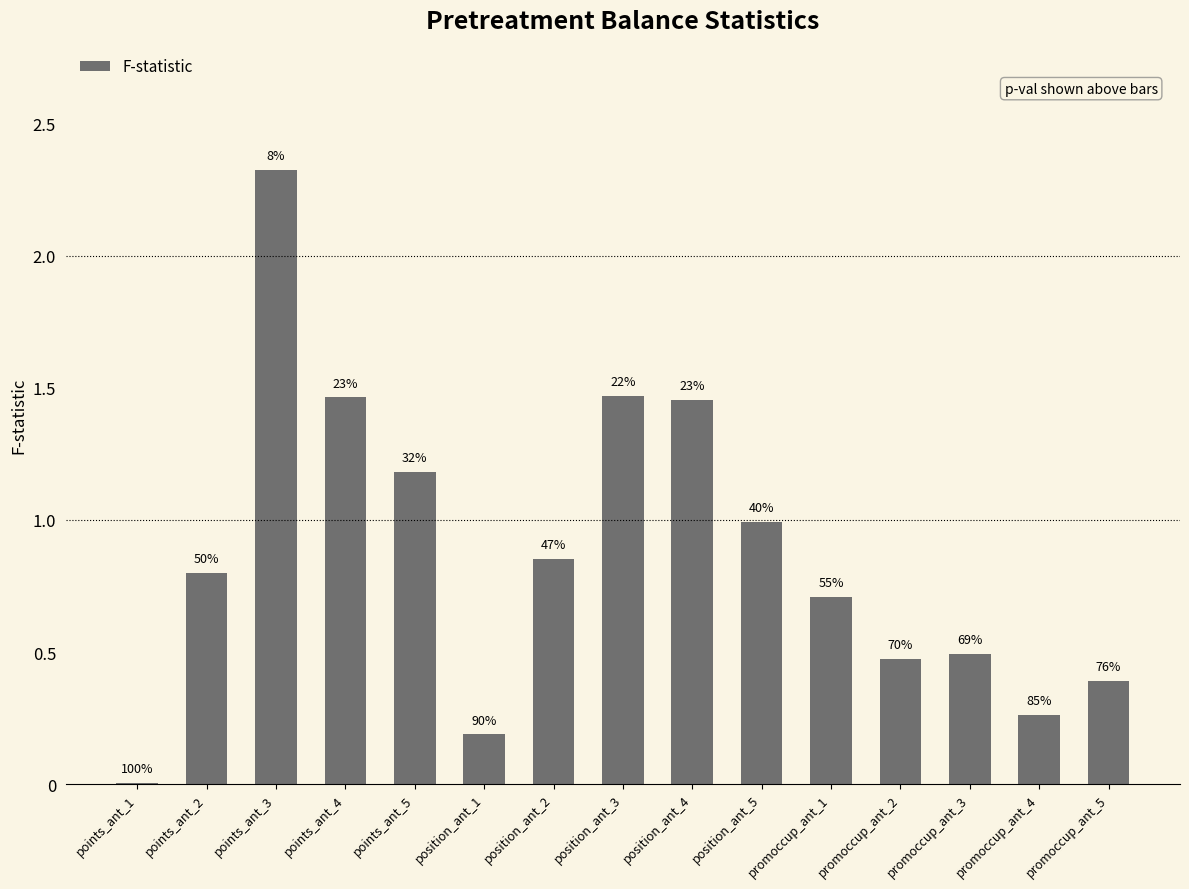

What is the difference between the values at points_ant_4 and points_ant_1?

1.5